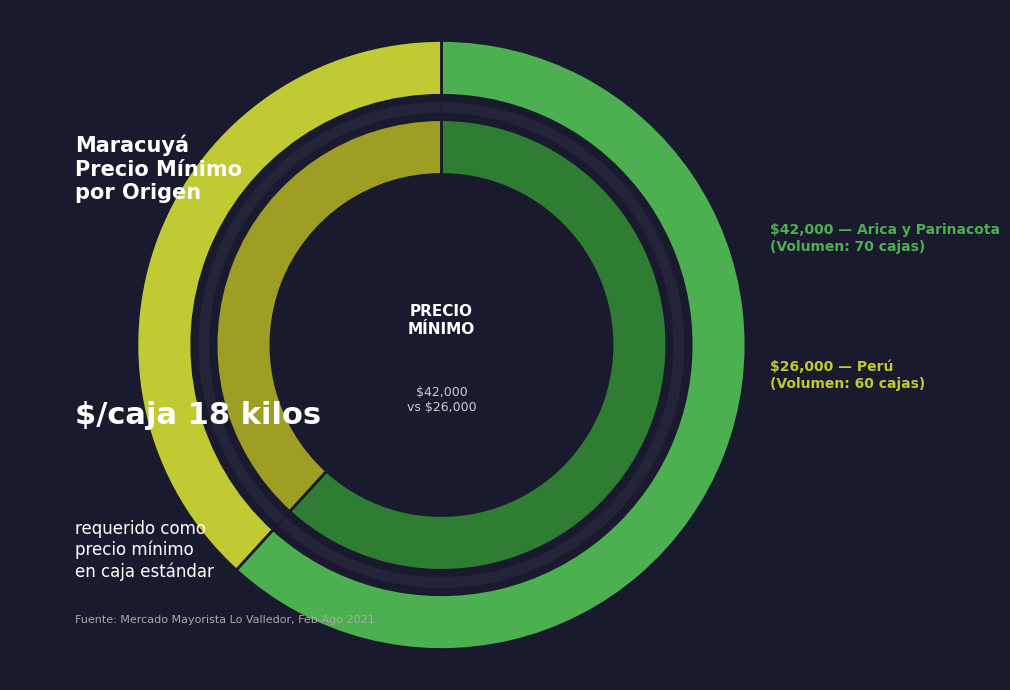

Rank the categories by value from lowest to highest.

Volumen 60 (Perú), Volumen 70 (Arica y Parinacota)